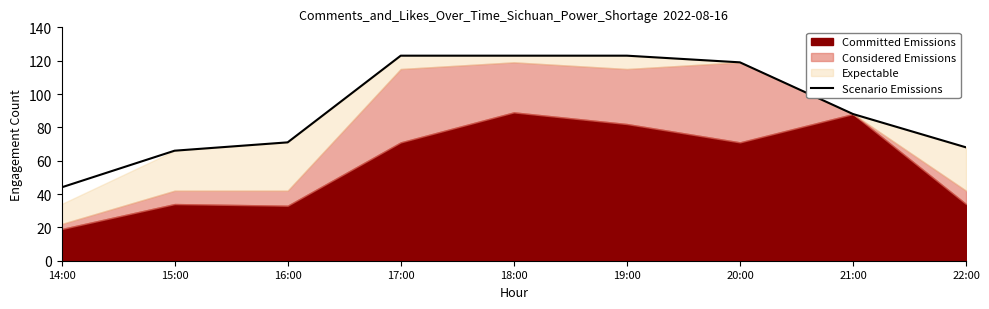

True or false: the data has more than 2 interior local peaks.

False